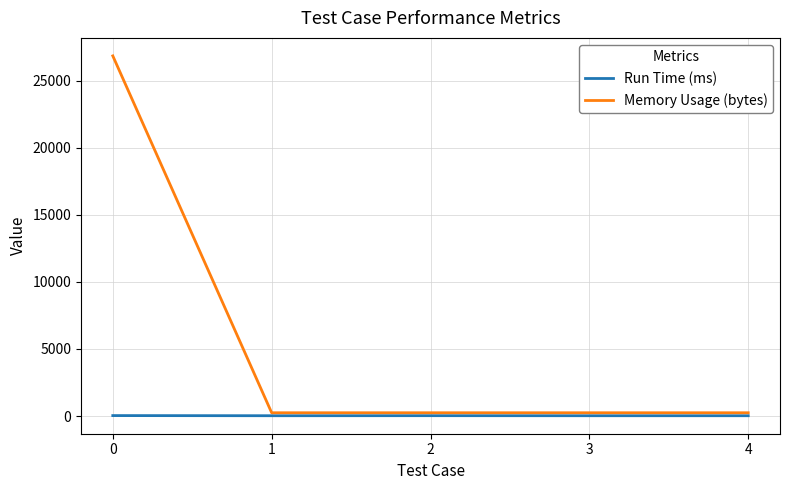

List the series in order of their peak value, highest first.

Memory Usage (bytes), Run Time (ms)